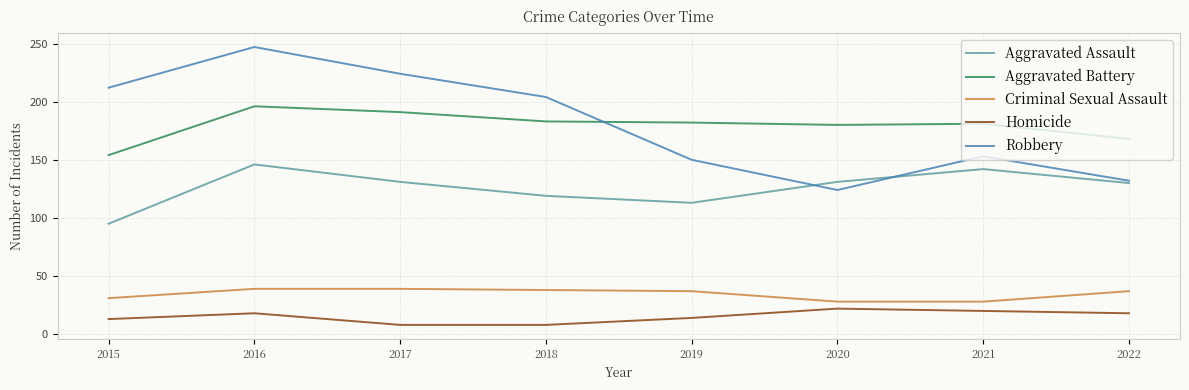

At how many categories does at least one series exceed 138?

8